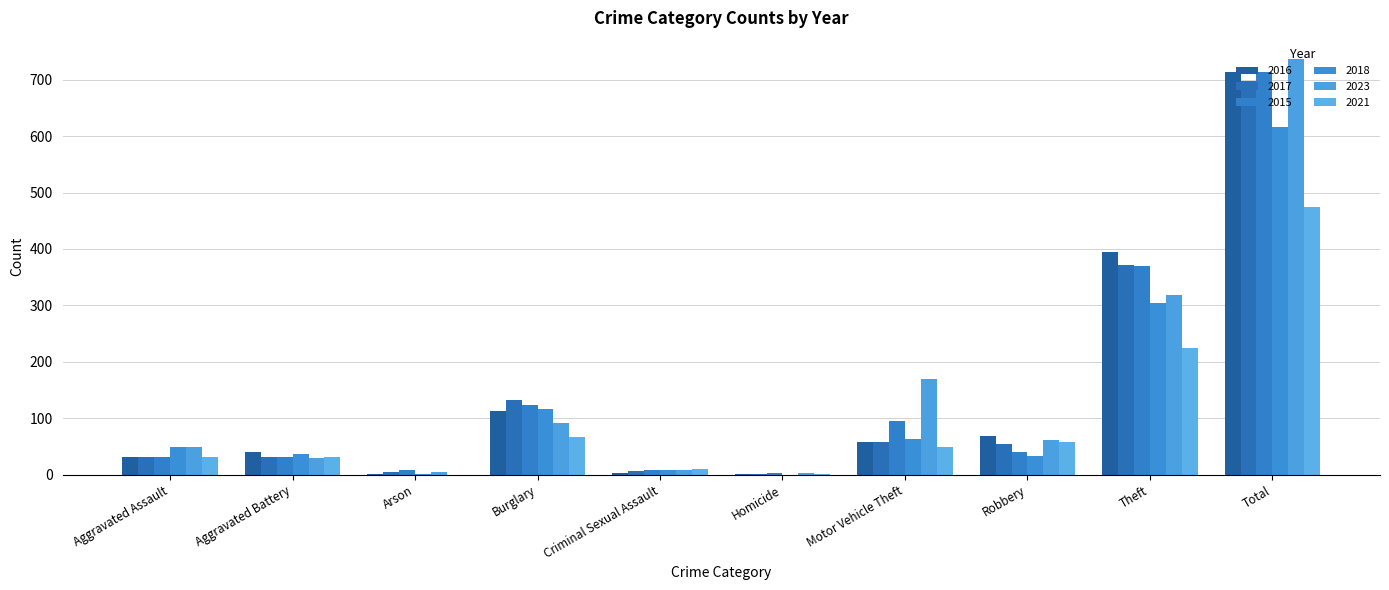

Does the chart contain stacked bars?

No